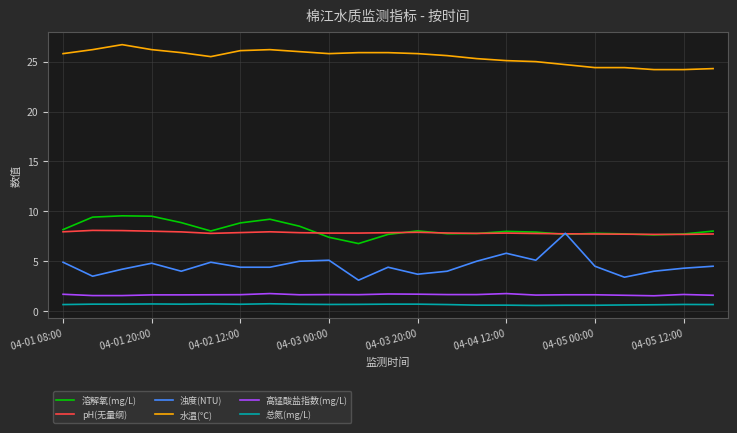

True or false: 溶解氧(mg/L) and 总氮(mg/L) cross at least once.

False